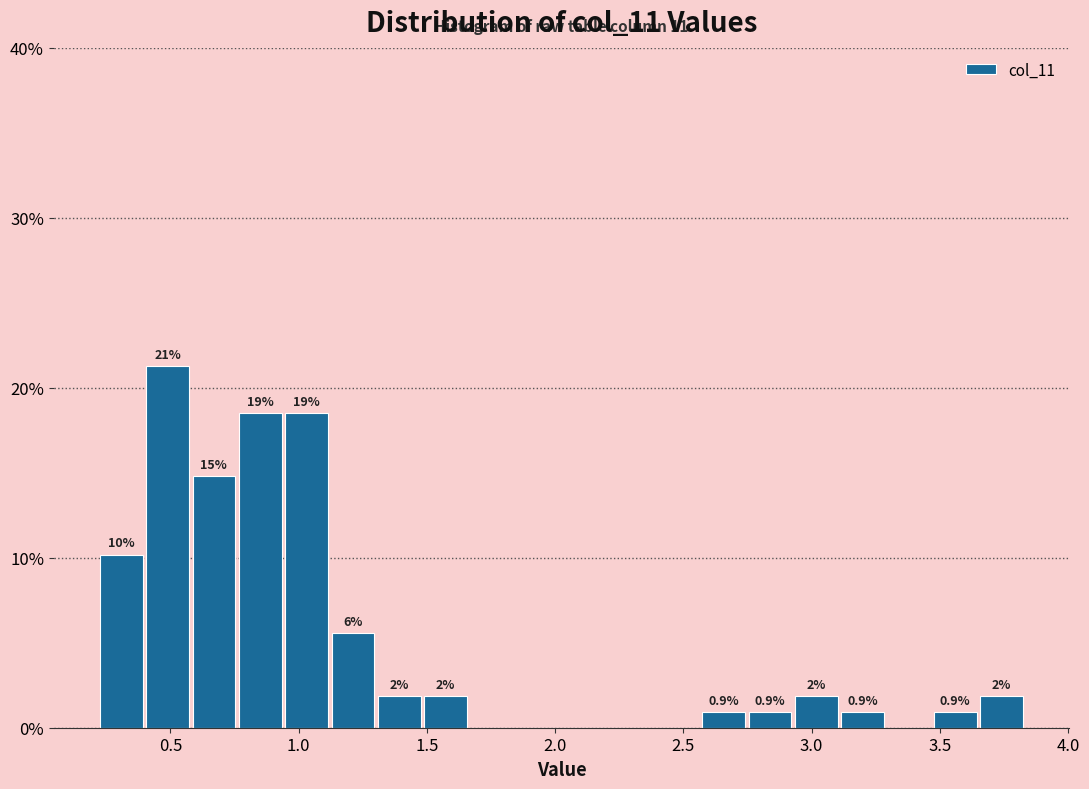

Around what value on the x-axis is the tallest bar? Give the approximate position of its centre, as read against the axis.

0.50